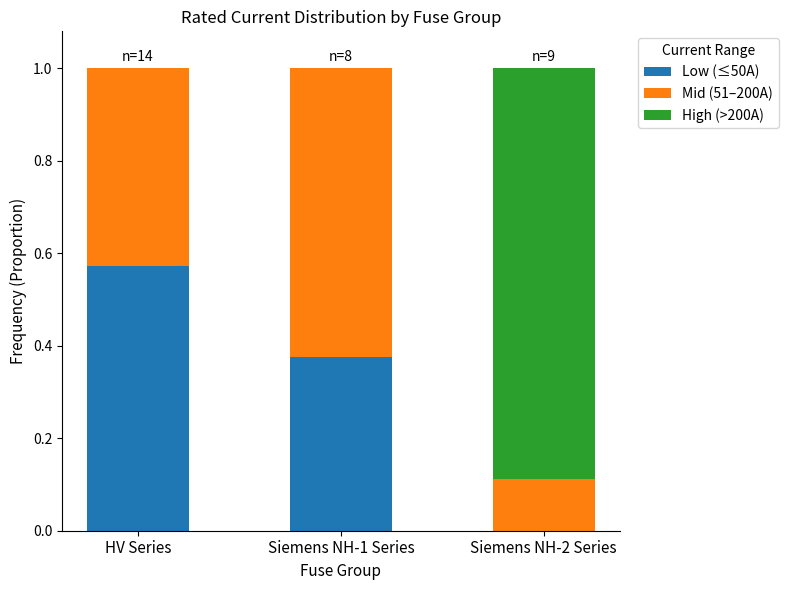

What is the total value across all series at Siemens NH-1 Series?

1.0